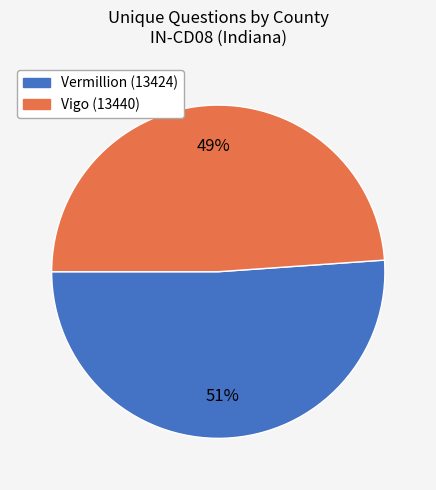

To the nearest percent, what is the difference between the largest and smallest slice percentages?

2%